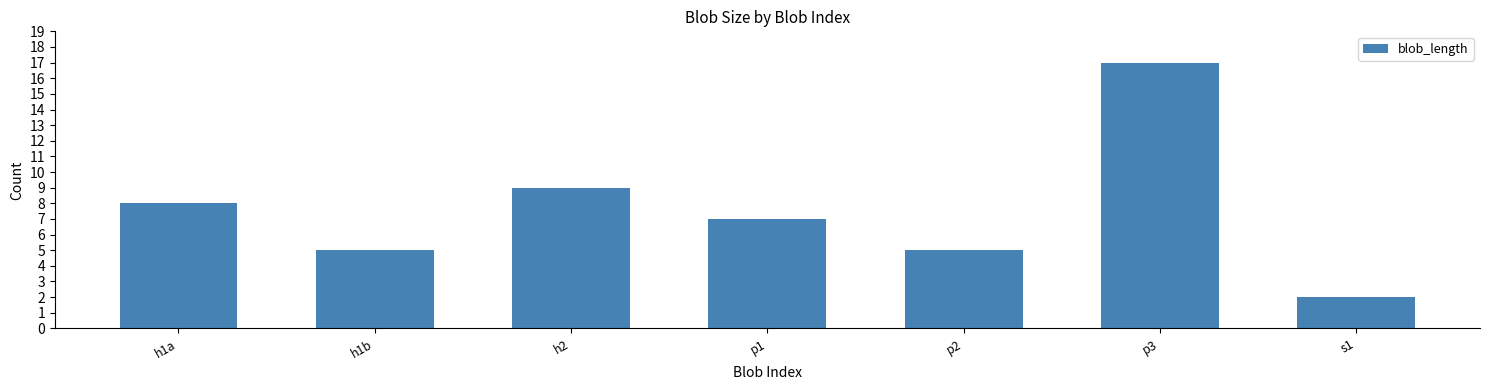

True or false: the data shows 2 at h1a.

False